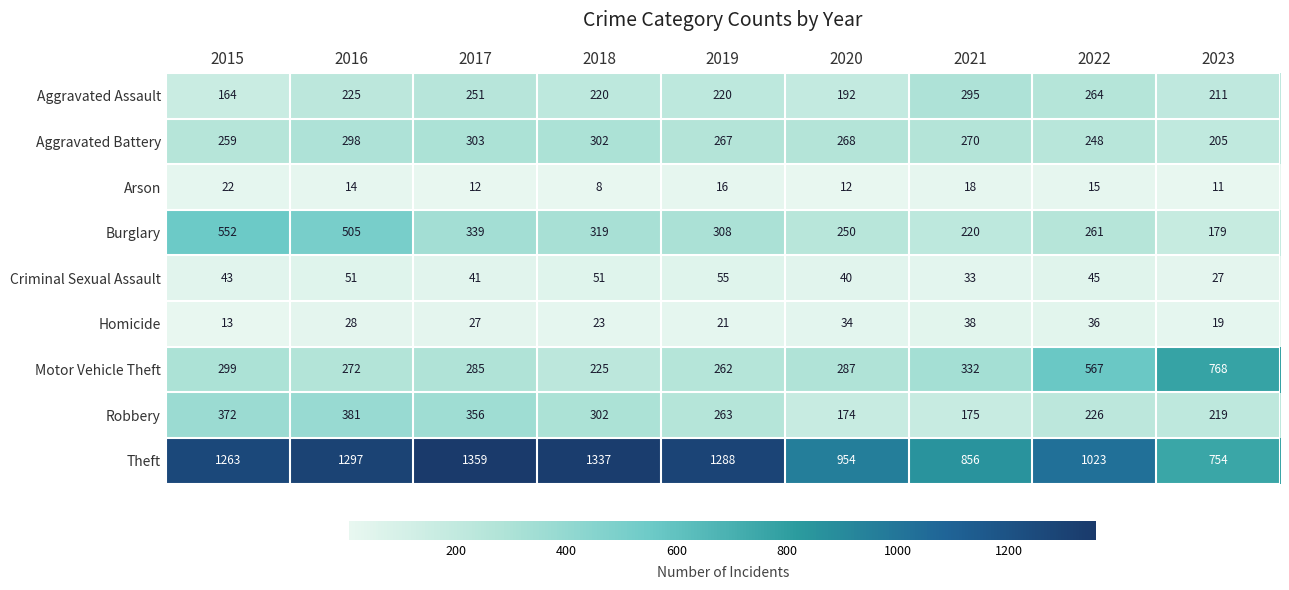

What is the maximum value shown in the chart?

1359